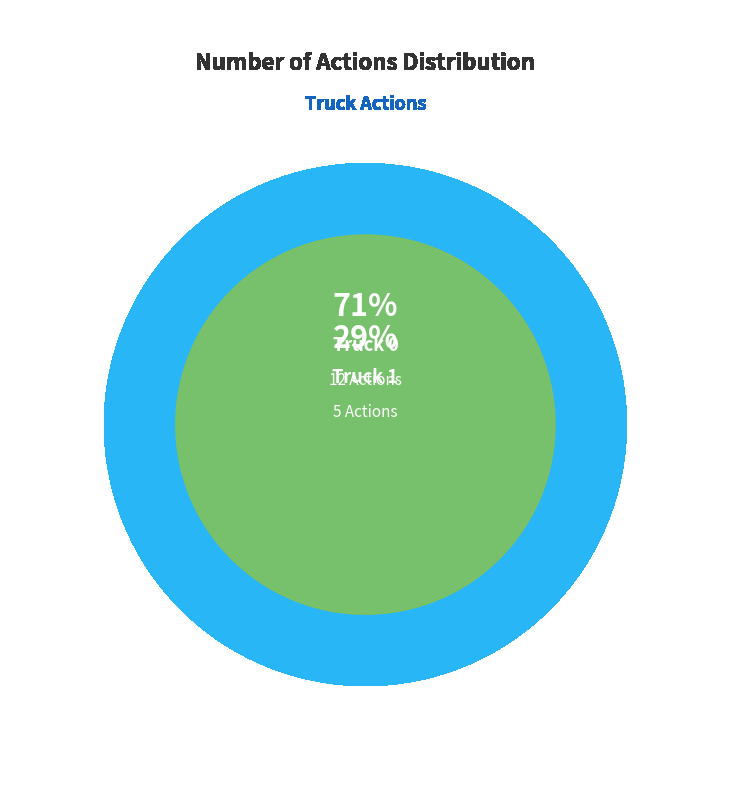

Does Truck 0 represent more than half of the total?

Yes